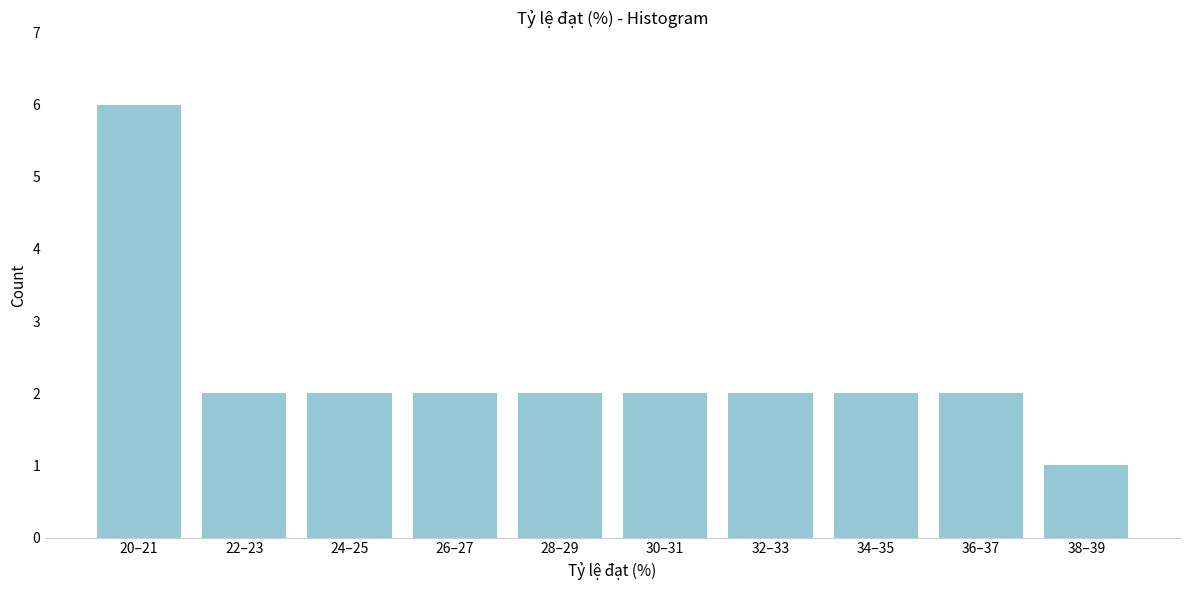

Reading right to left, list all the values displayed in this chart.

38–39=1	36–37=2	34–35=2	32–33=2	30–31=2	28–29=2	26–27=2	24–25=2	22–23=2	20–21=6